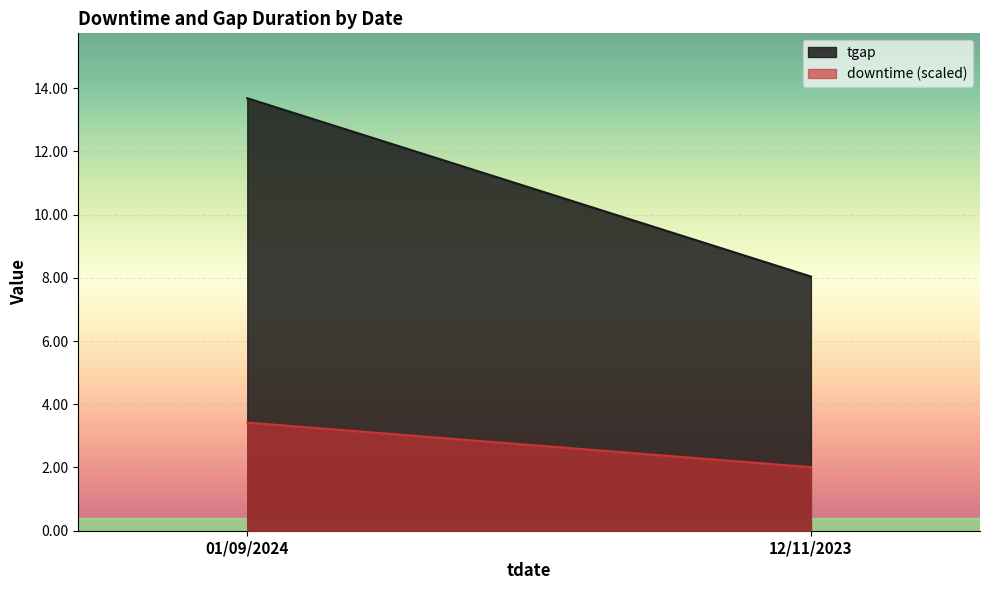

True or false: downtime and tgap cross at least once.

False